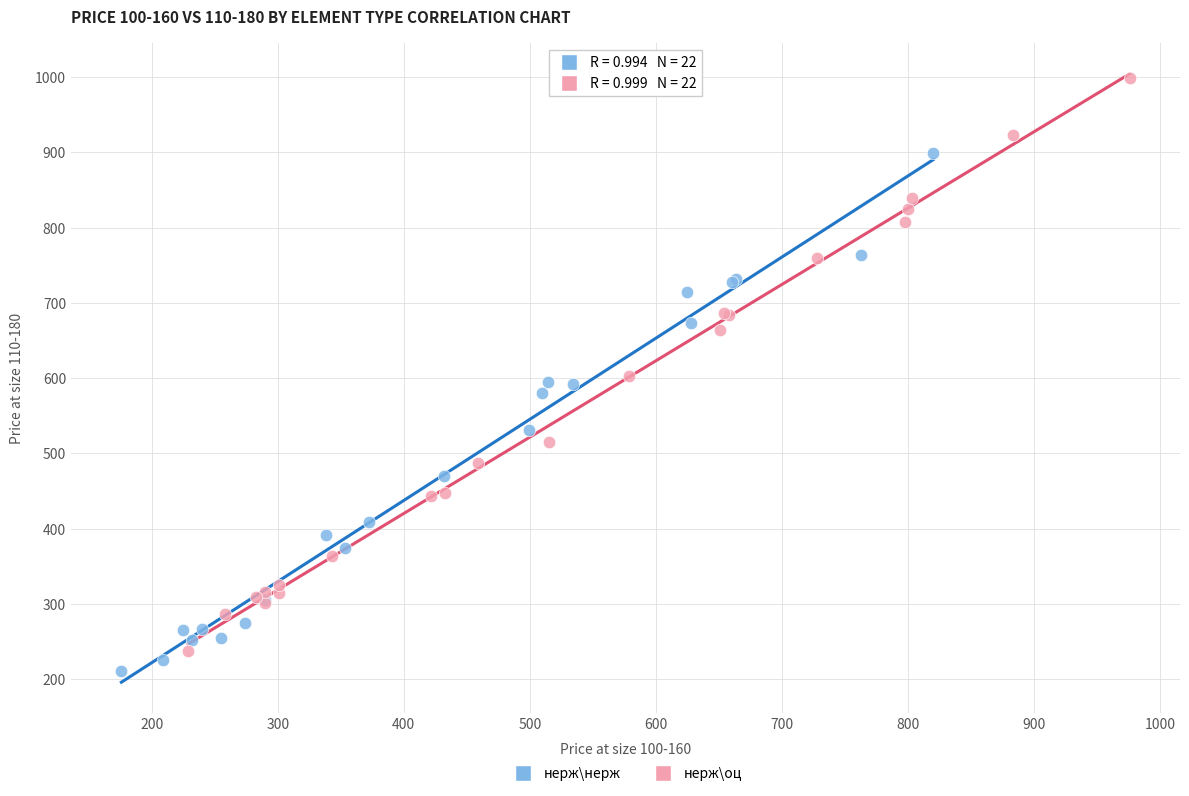

Which series has the largest Y range (max minus min)?

нерж\оц